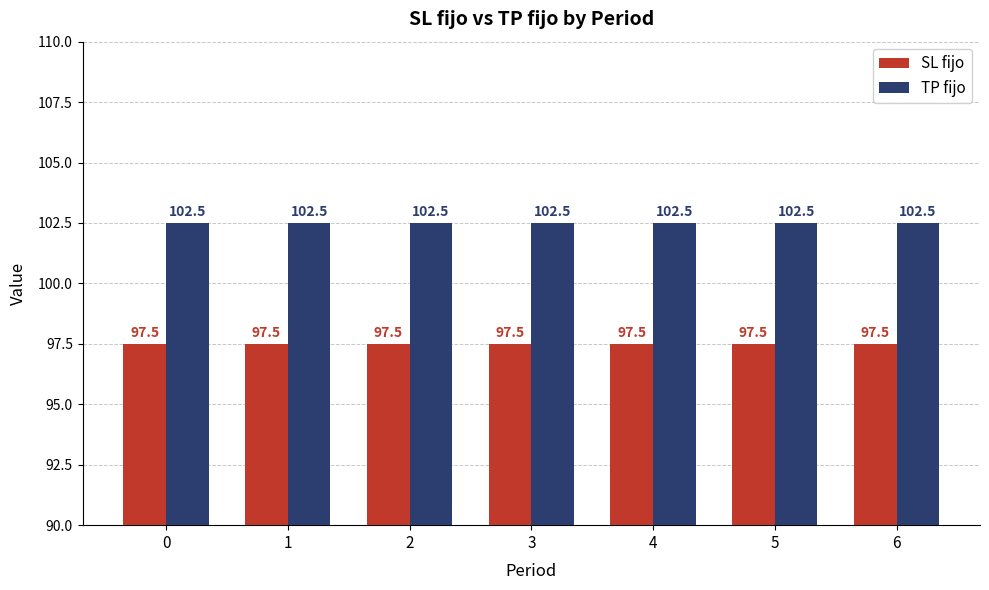

What is the difference between the highest and lowest values at 5?

5.0